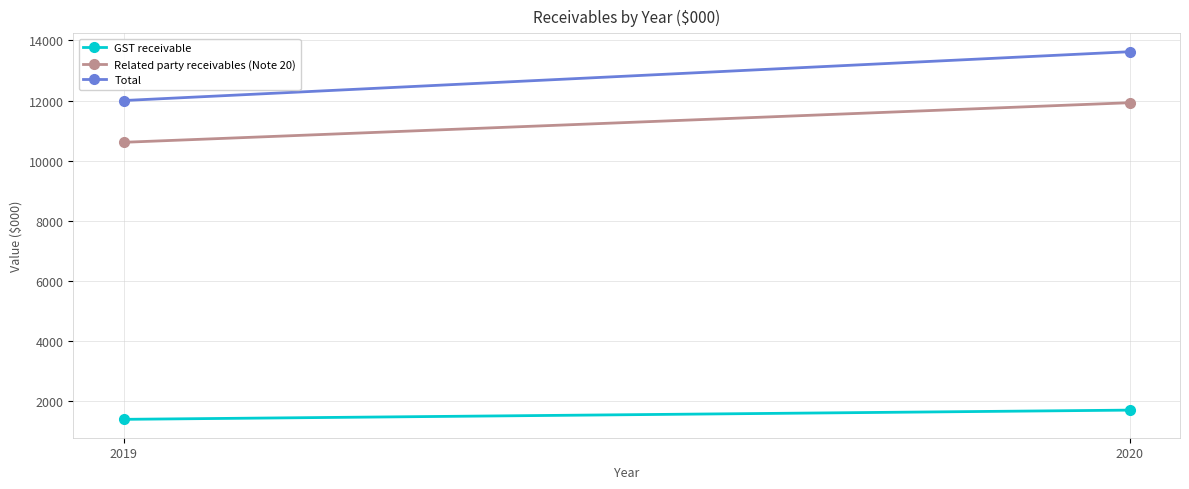

How many data points does each series have?

2